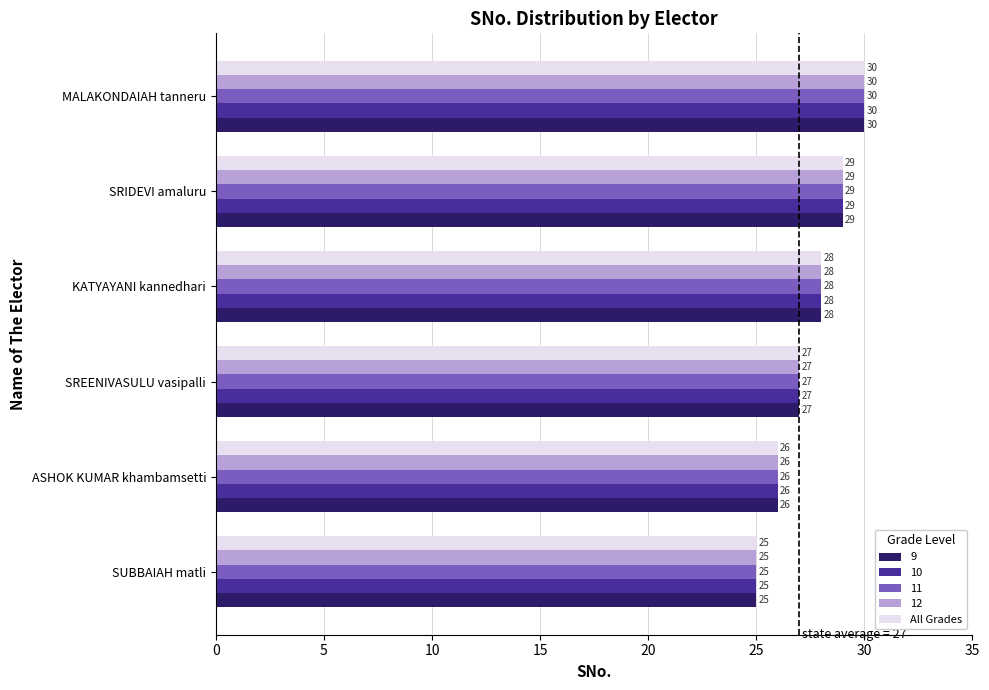

At which category is the sum across all series the highest?

MALAKONDAIAH tanneru